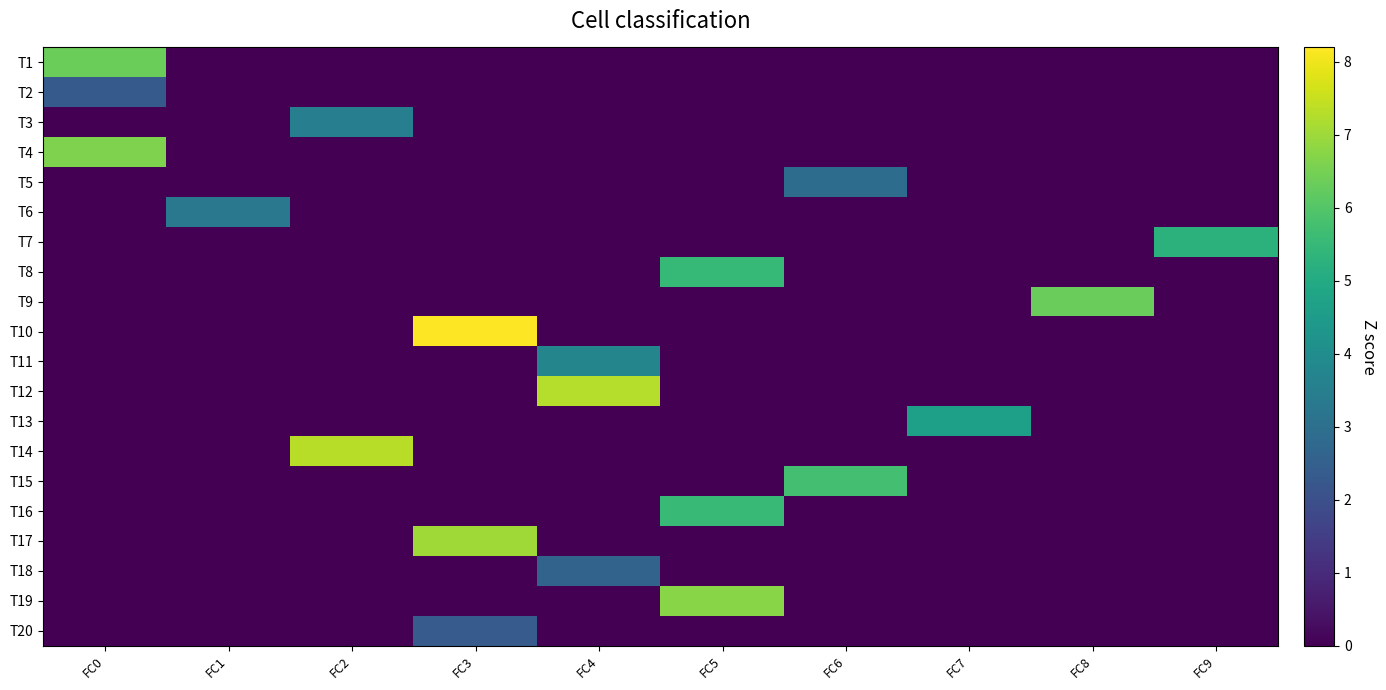

What is the spread (max minus min) of values at FC1?

3.3